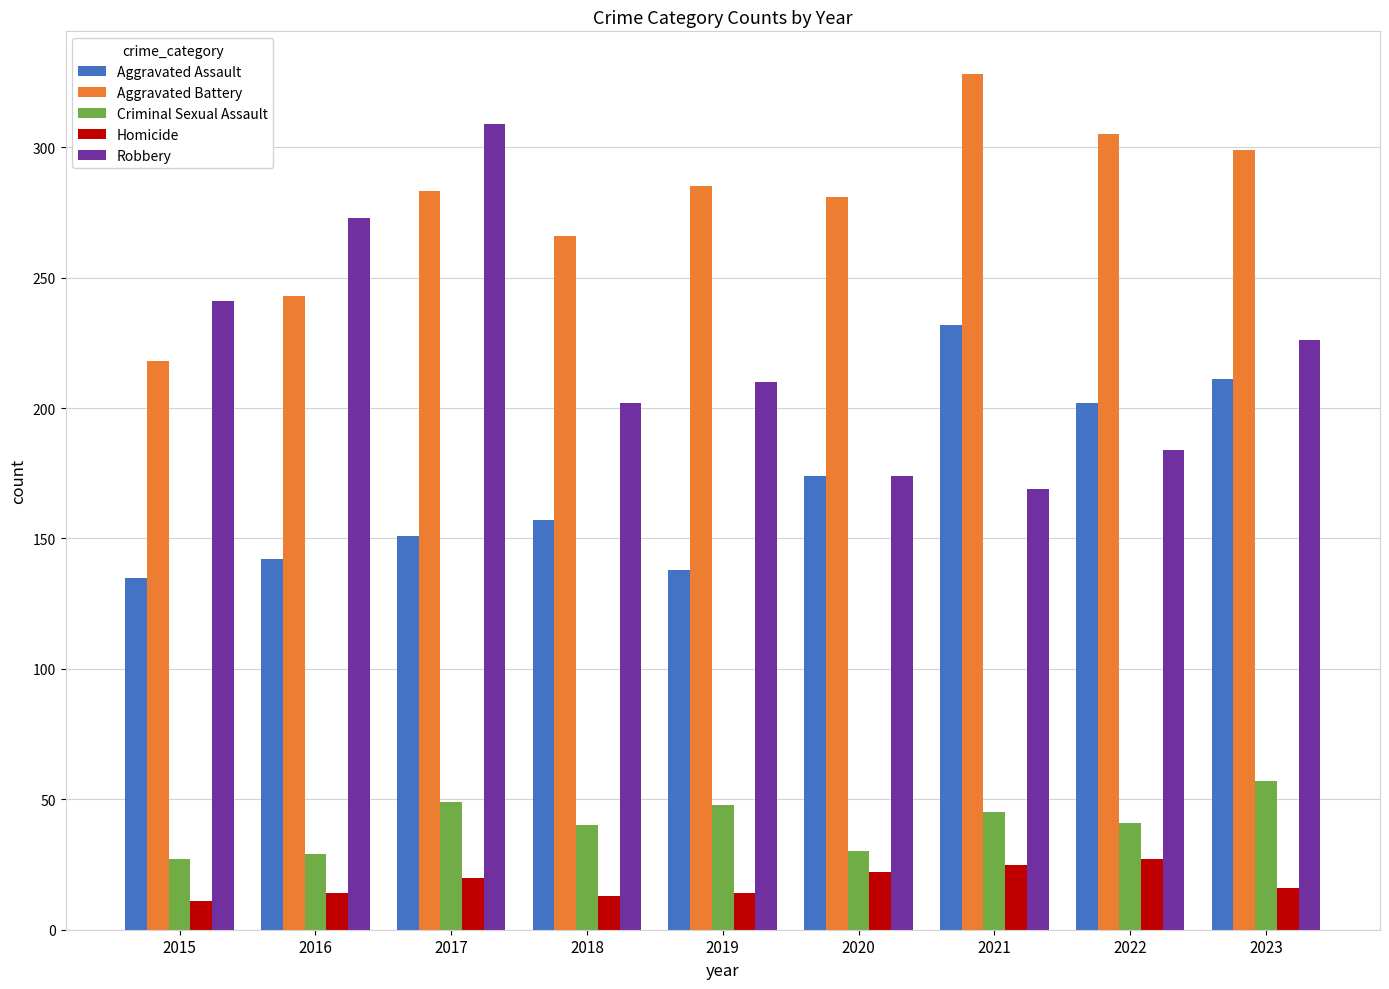

Which series has the largest range (max minus min)?

Robbery